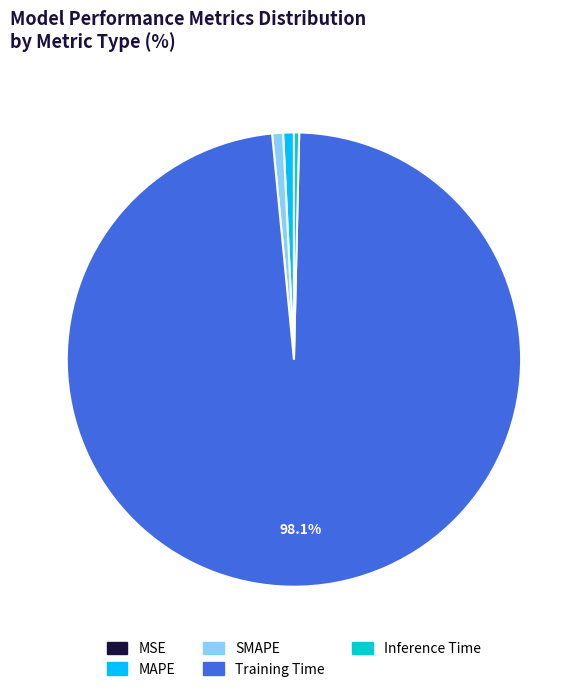

To the nearest percent, what is the average slice percentage?

20%